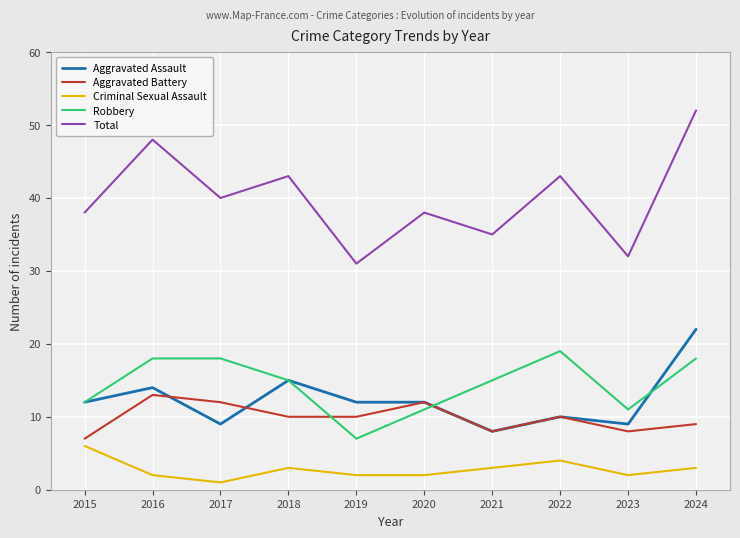

At which label is Robbery closest to 13?

2015